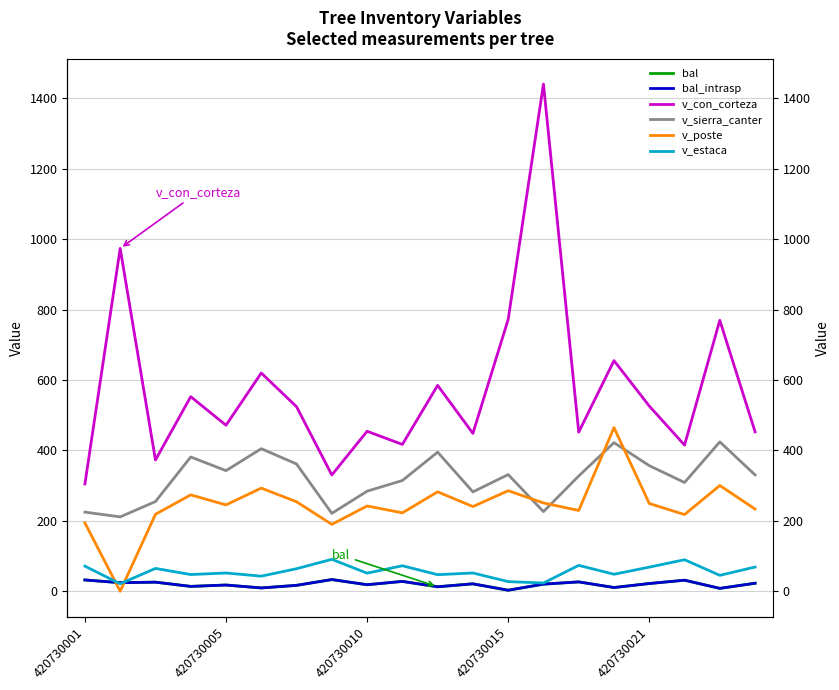

True or false: v_estaca has a value of 81.7 at 420730010.

False